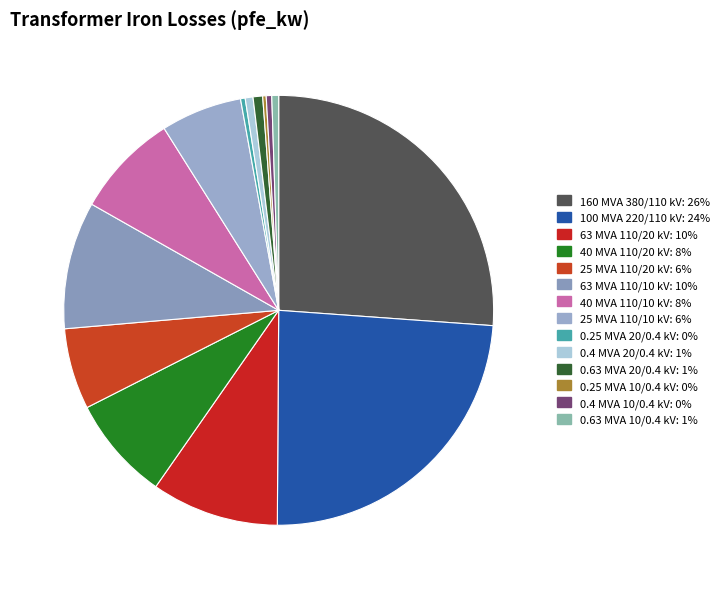

To the nearest percent, what is the difference between the 63 MVA 110/20 kV and 0.63 MVA 20/0.4 kV slice percentages?

9%